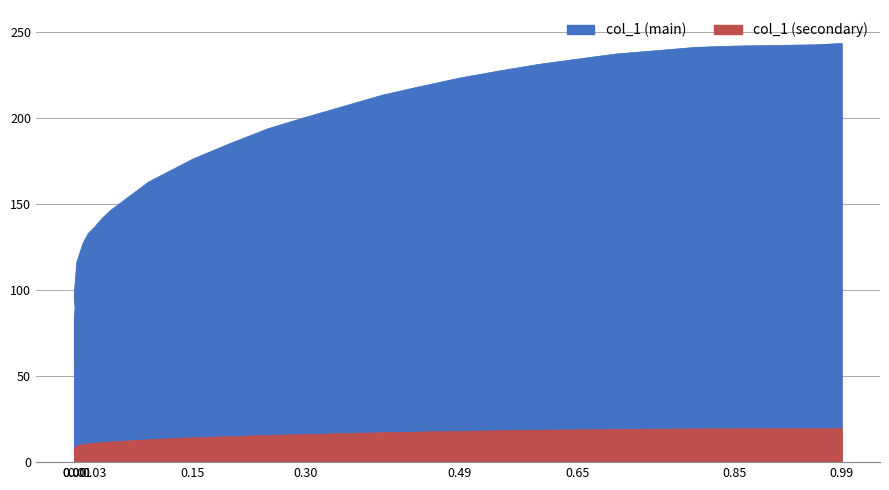

True or false: there are more than 1 points higher than both neighbors.

False